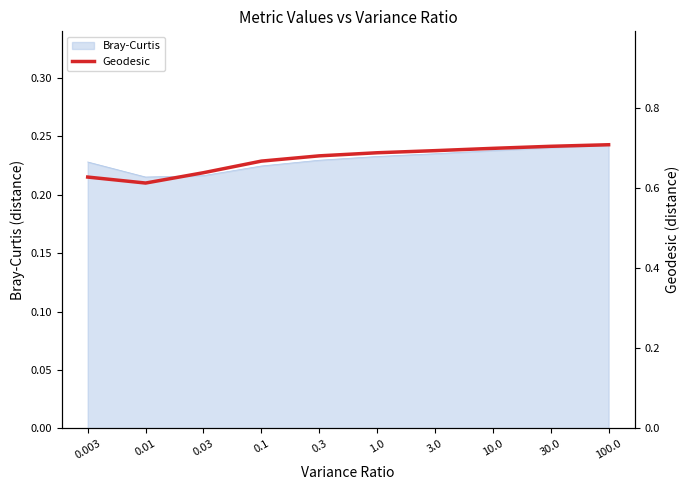

At which category does the data reach its first local valley?

0.01